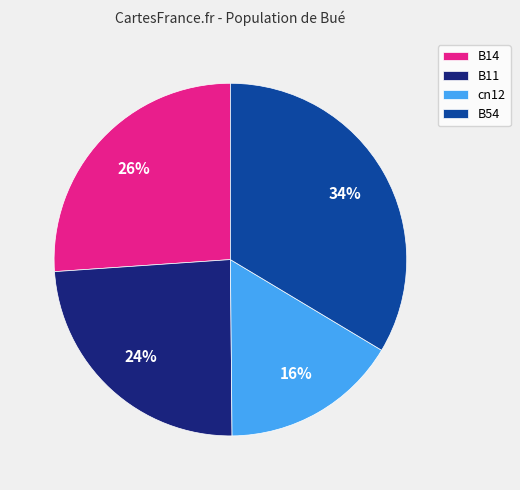

Count the number of slices in the pie.

4